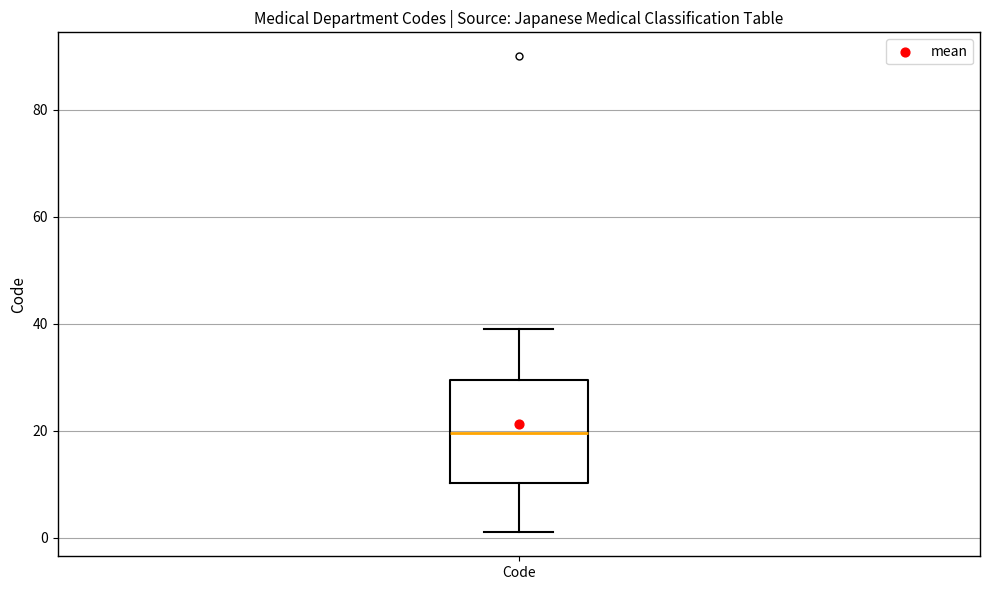

Transcribe this box plot: give where the median line is, the range the box spans, and where the two whiskers end, as read against the y-axis. The values are not printed on the chart, so give them approximately, as read against the axis.

median 20, box 10 to 30, whiskers 2 to 40